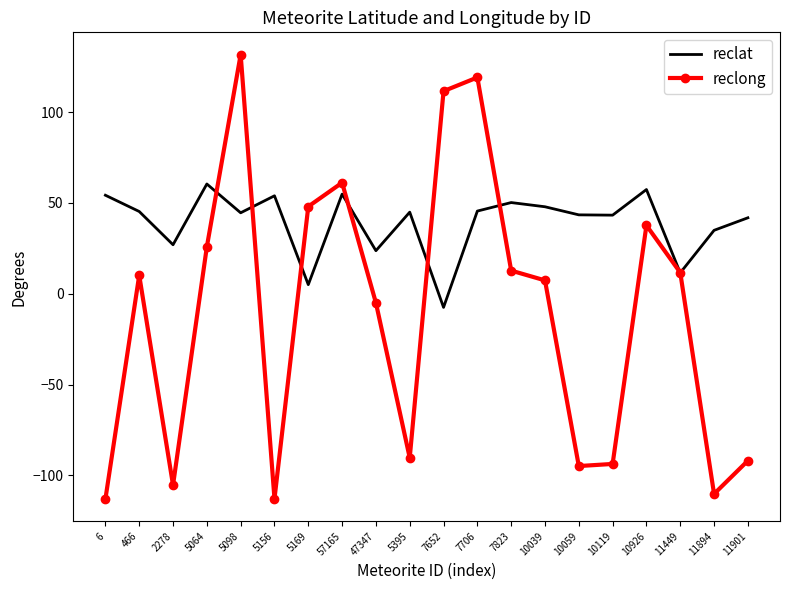

At which category is the sum across all series the highest?

5098